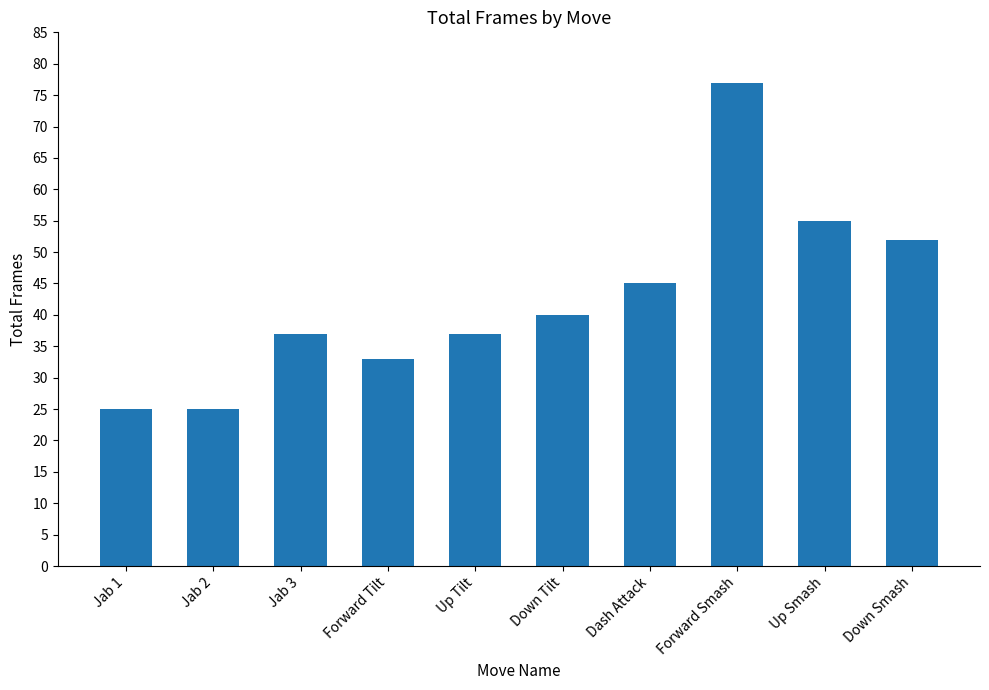

Count the number of categories in the chart.

10